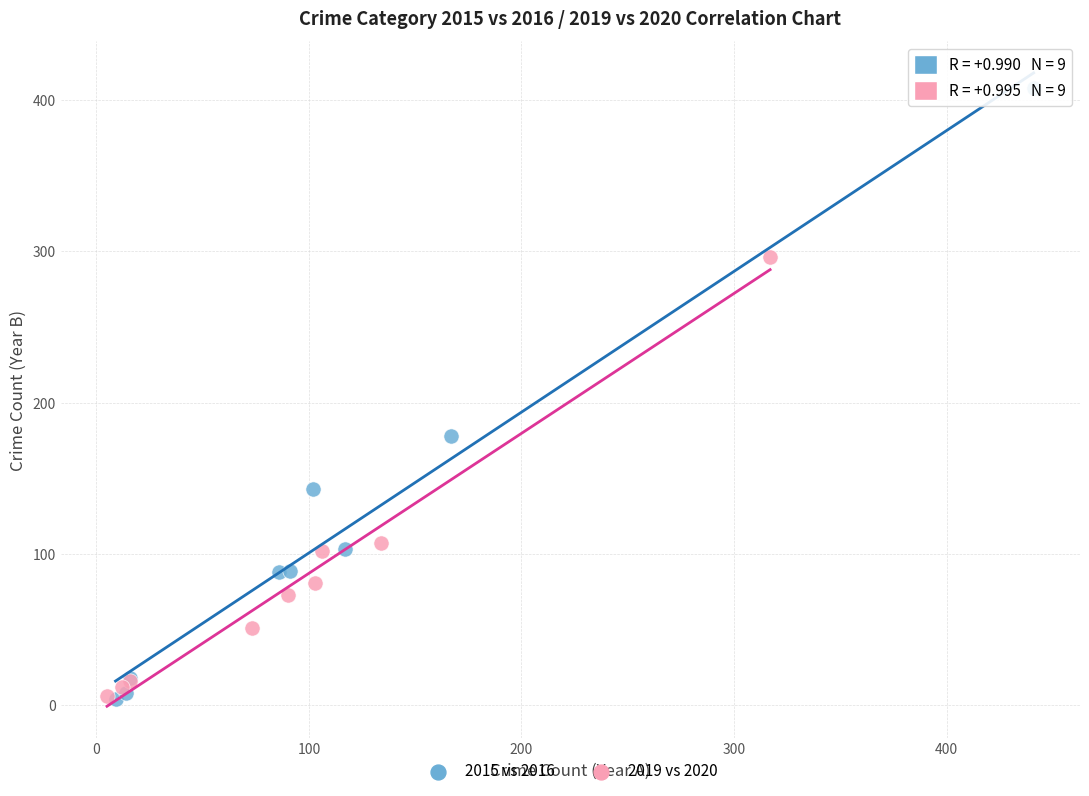

Which series has the largest Y range (max minus min)?

2015 vs 2016